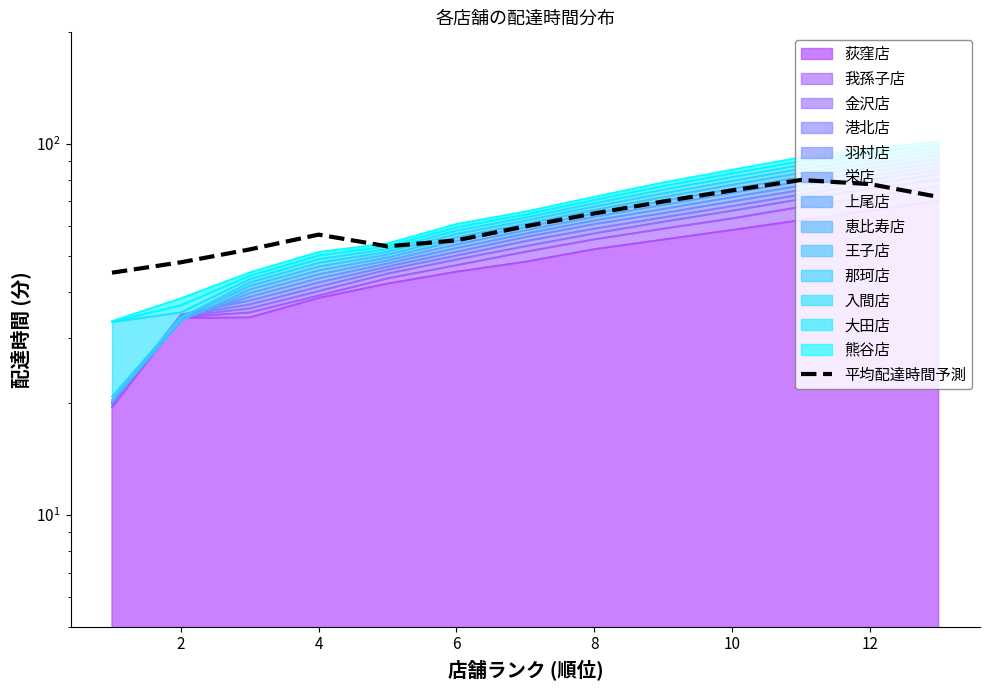

At which category does the data reach its first local valley?

8